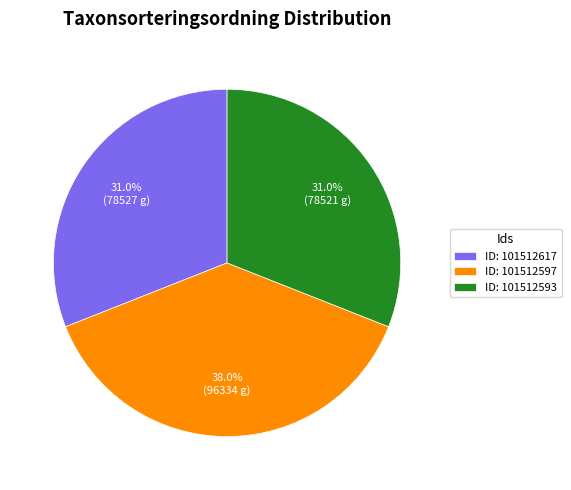

Is there a majority slice in this chart?

No